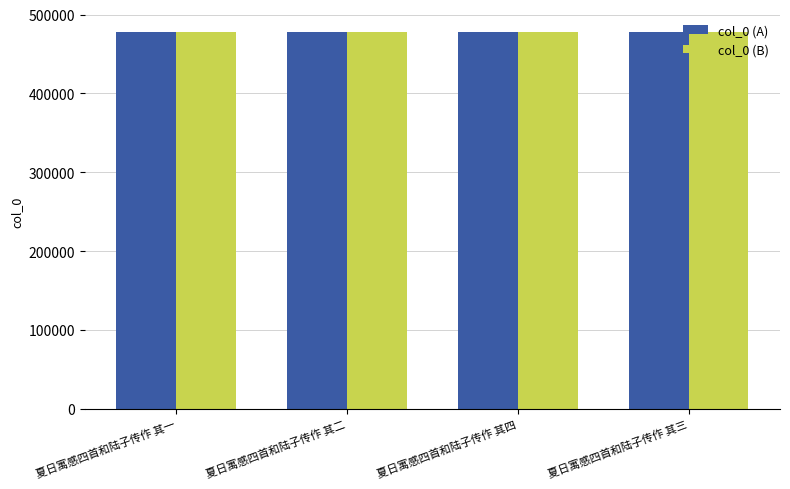

What are all the series names shown in the legend?

col_0 (A), col_0 (B)